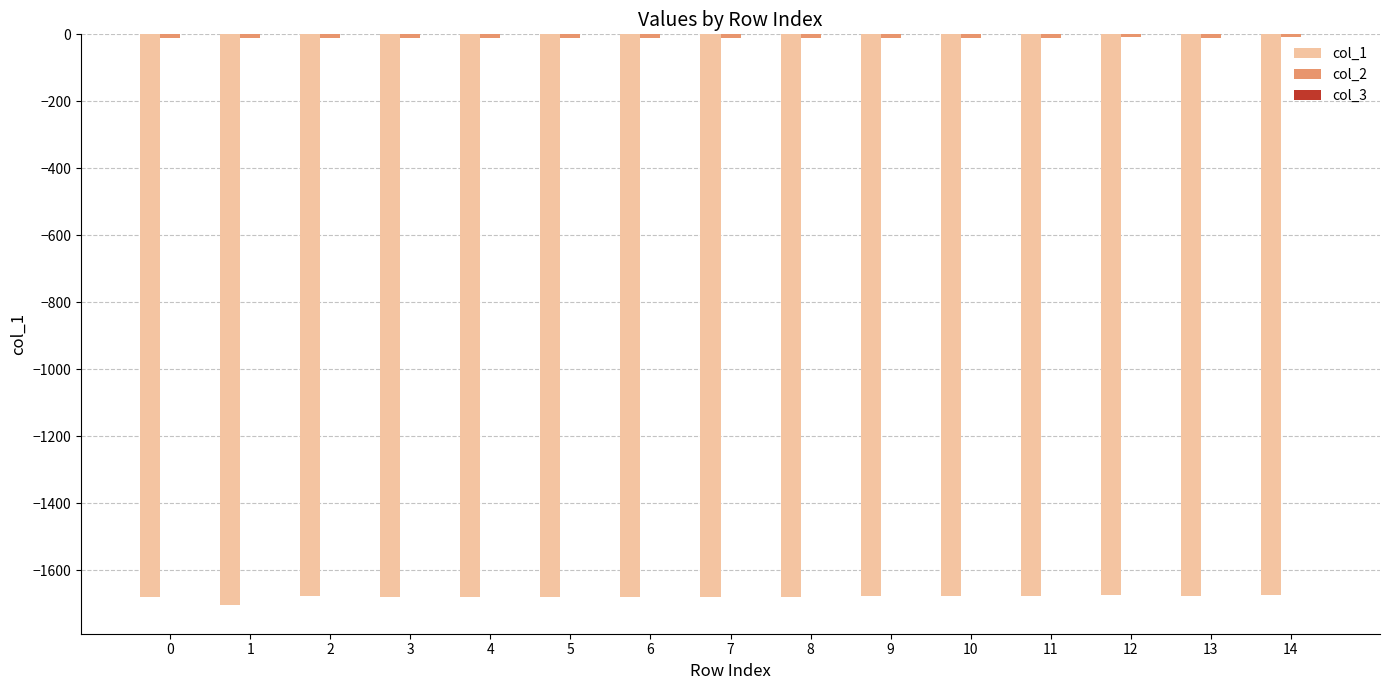

How many groups of bars are there?

15